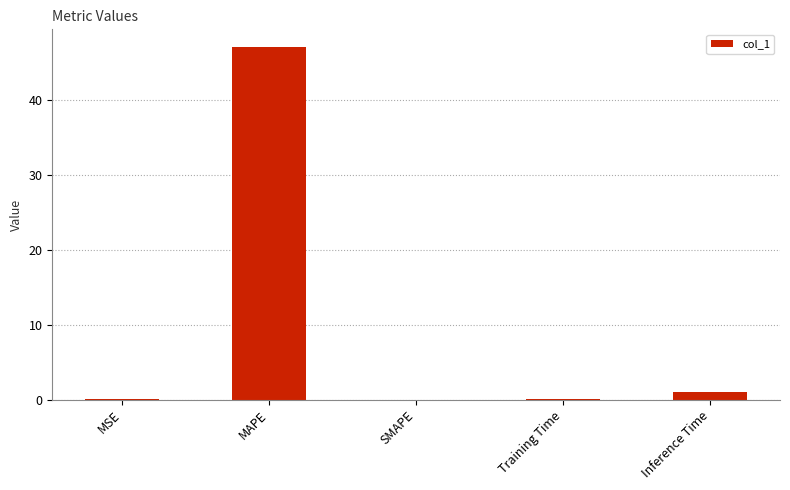

Which label corresponds to the largest value in the chart?

MAPE